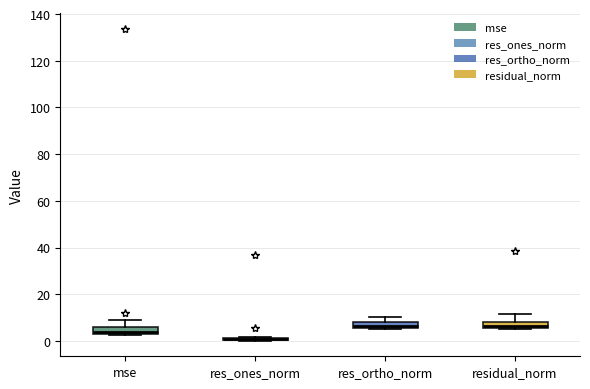

Where is the upper edge of the box for residual_norm on the y-axis? The values are not printed on the chart, so give them approximately, as read against the axis.

8